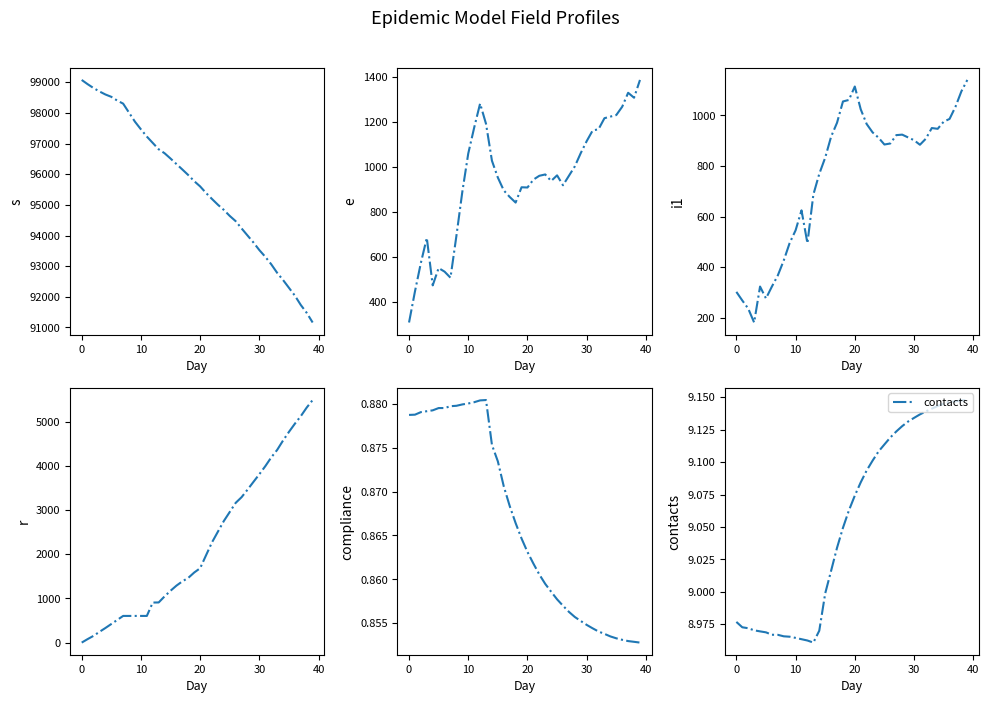

What is the sum of all e values?

37909.0